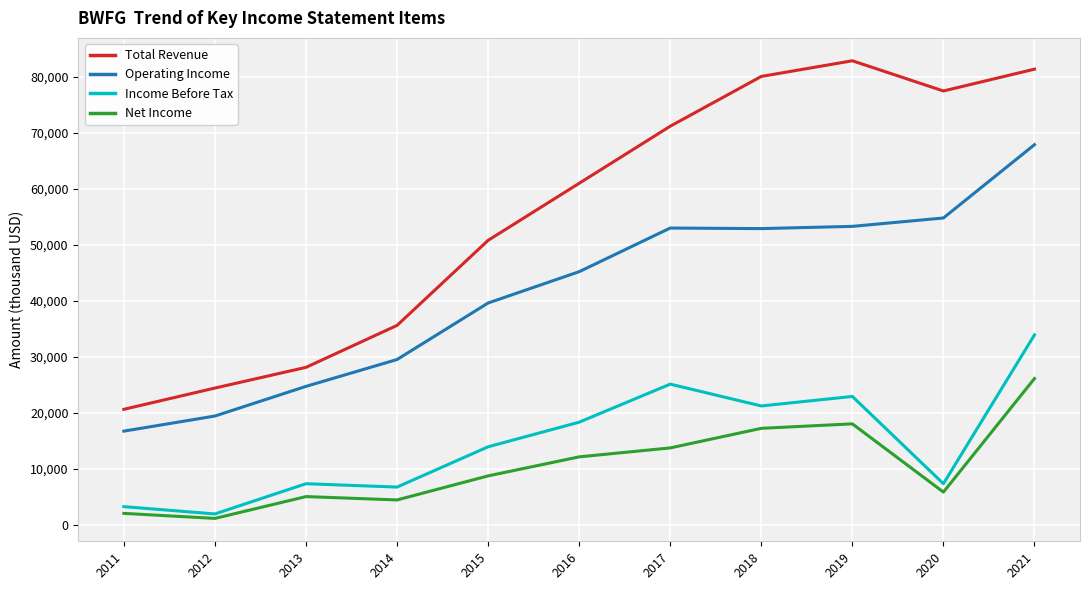

At 2018, list the series in order from largest to smallest.

Total Revenue, Operating Income, Income Before Tax, Net Income